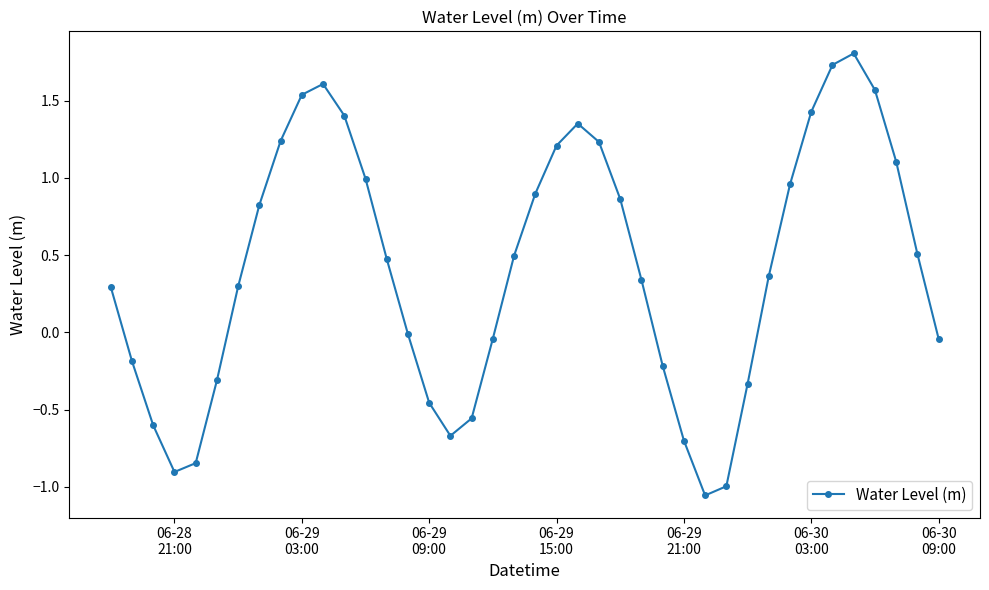

How many interior local peaks (higher than both neighbors) does the data have?

3